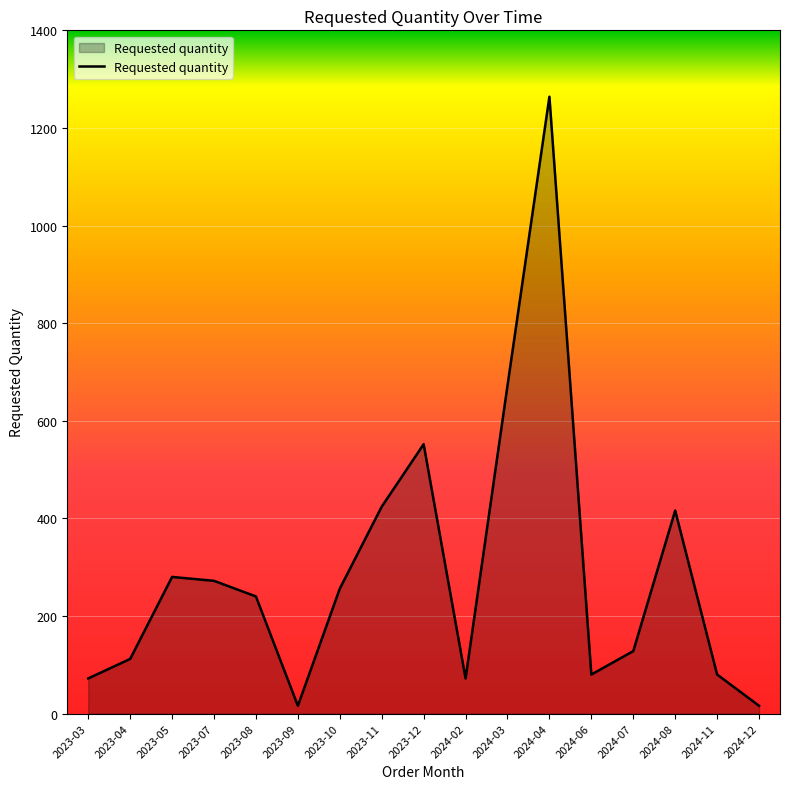

What is the change in value from 2024-07 to 2024-08?

+288